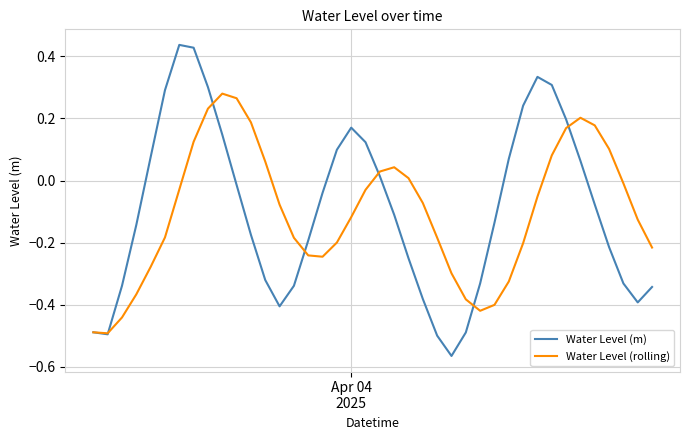

Rank the series by their maximum value, from lowest to highest.

Water Level (rolling), Water Level (m)